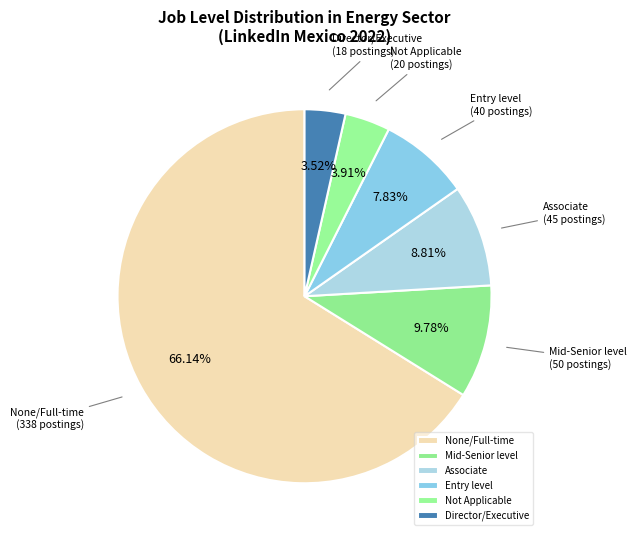

Count the number of slices in the pie.

6